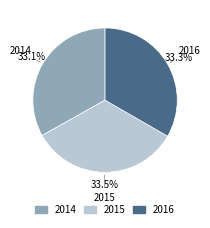

To the nearest percent, what is the average slice percentage?

33%